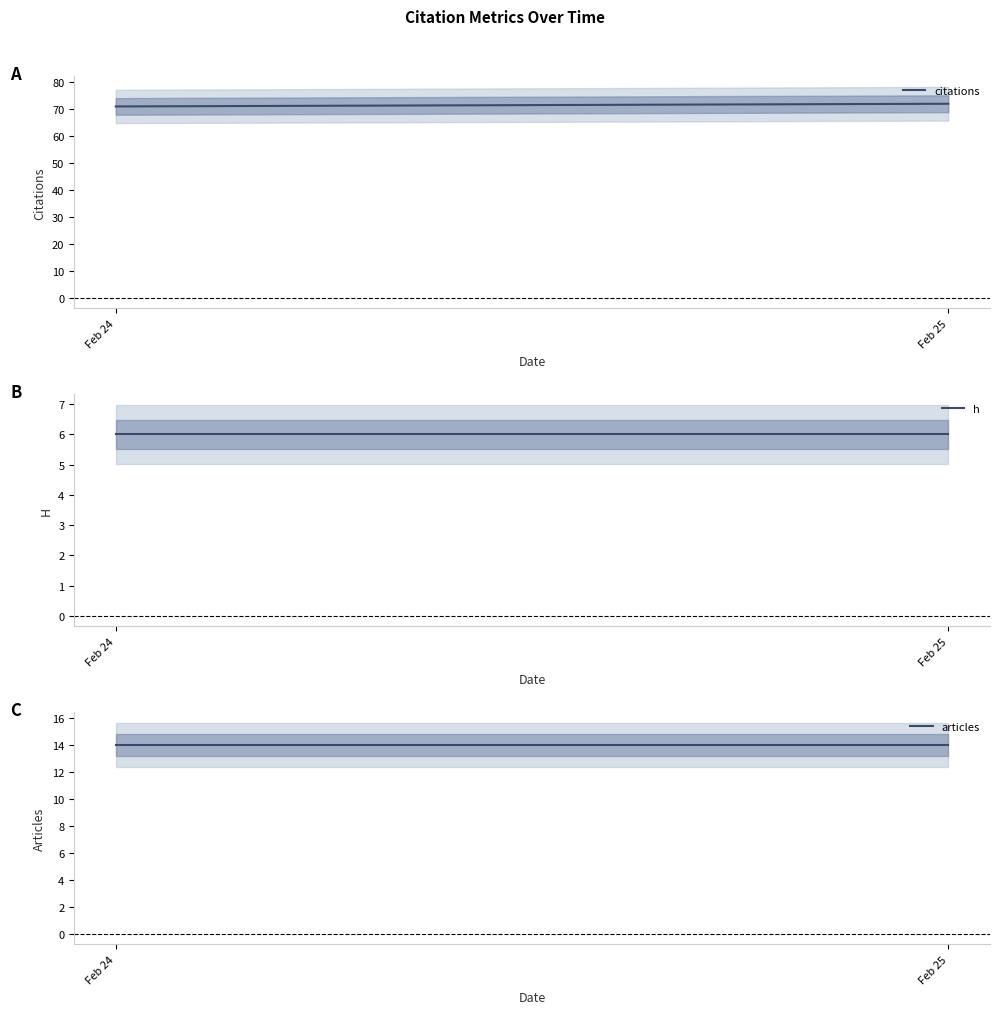

Read the citations value at Feb 25.

72